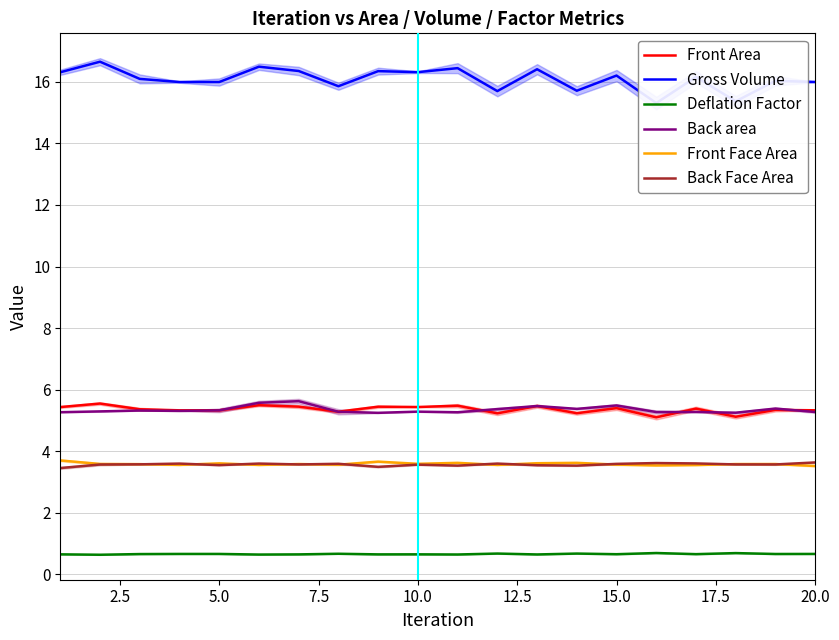

Is it true that Front Face Area equals 3.5 at 20.0?

True